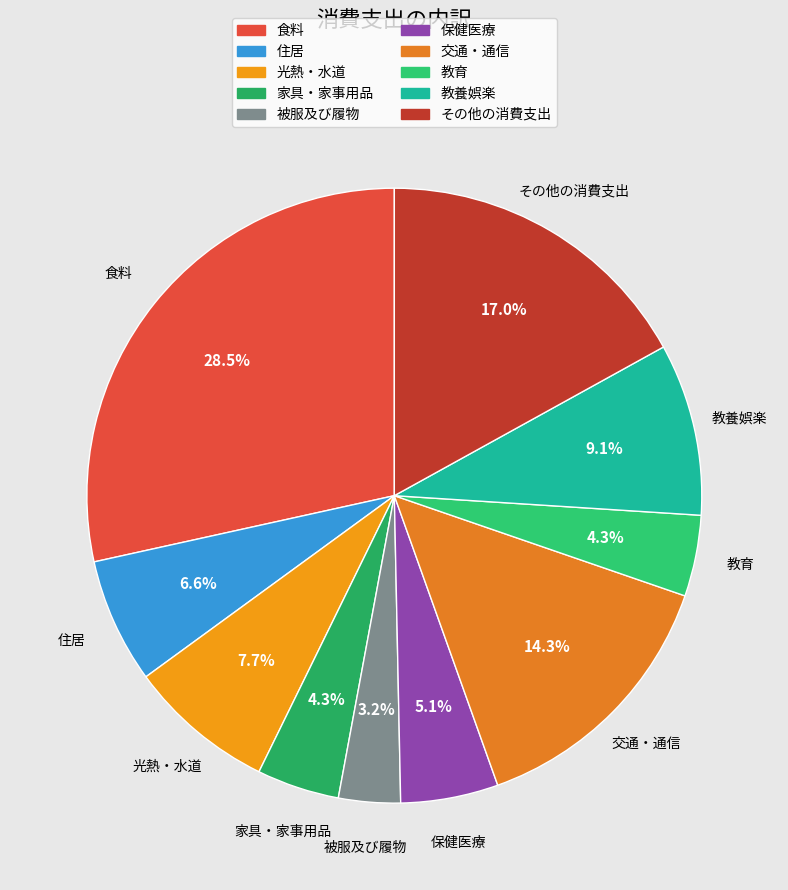

Is the sum of その他の消費支出 and 被服及び履物 greater than half?

No